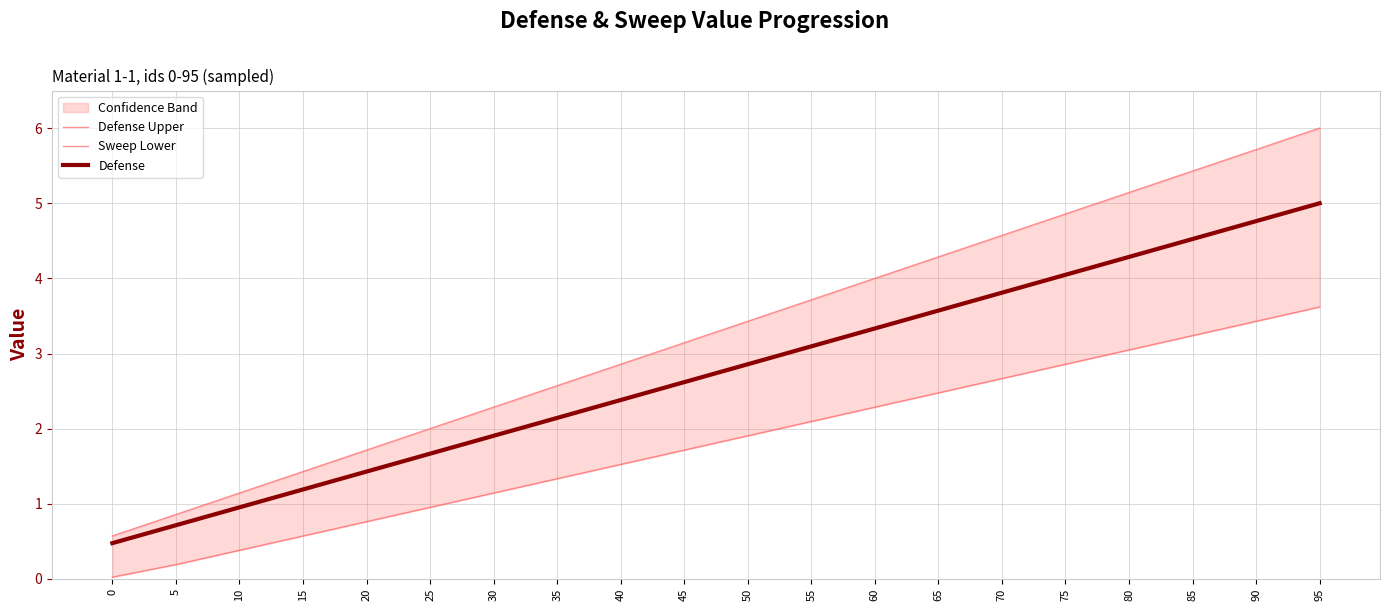

At which label is Sweep Lower closest to 1?

25